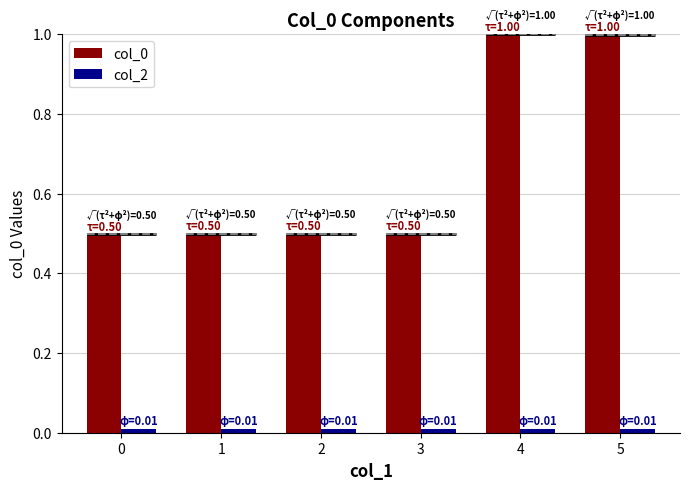

Reading left to right, what are all the values shown in this chart?

col_0: 0=0.5	1=0.5	2=0.5	3=0.5	4=1.0	5=1.0
col_2: 0=0.0	1=0.0	2=0.0	3=0.0	4=0.0	5=0.0